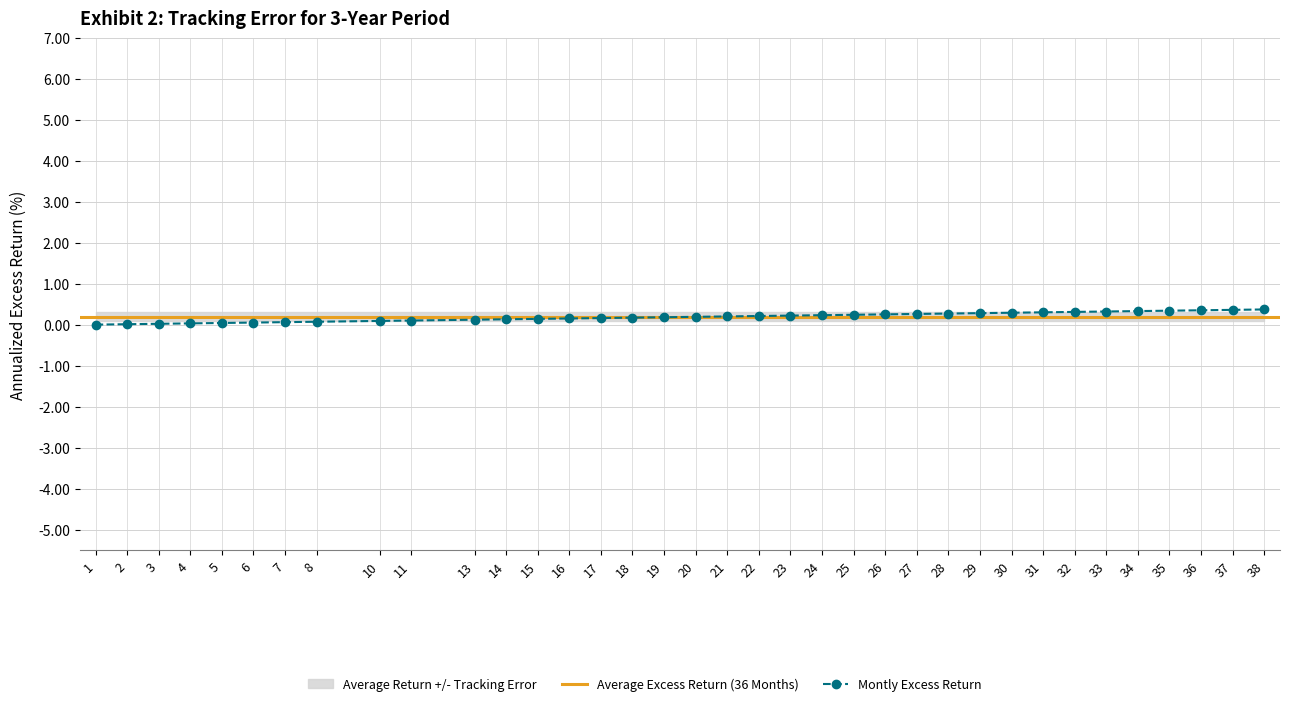

Between 5 and 34, which is larger?

34